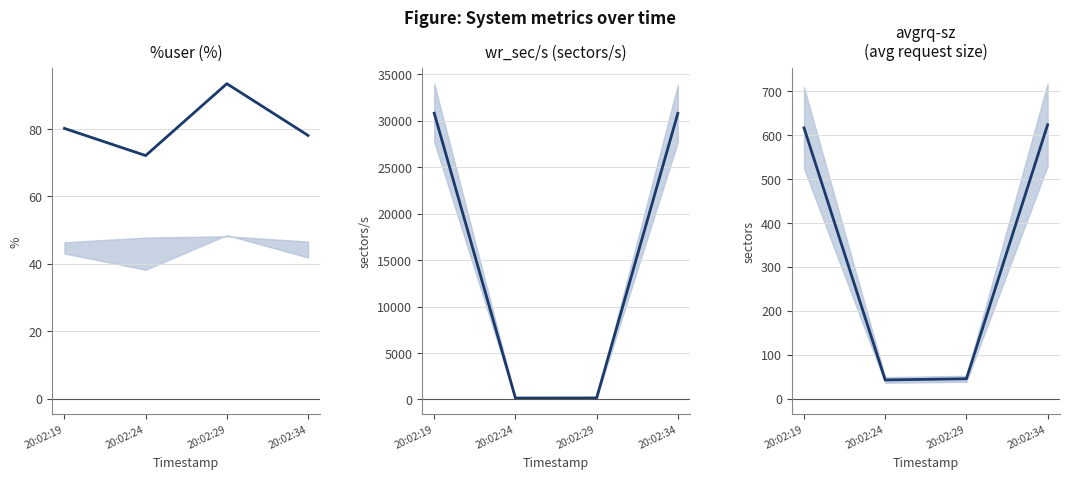

How many data points does each series have?

4